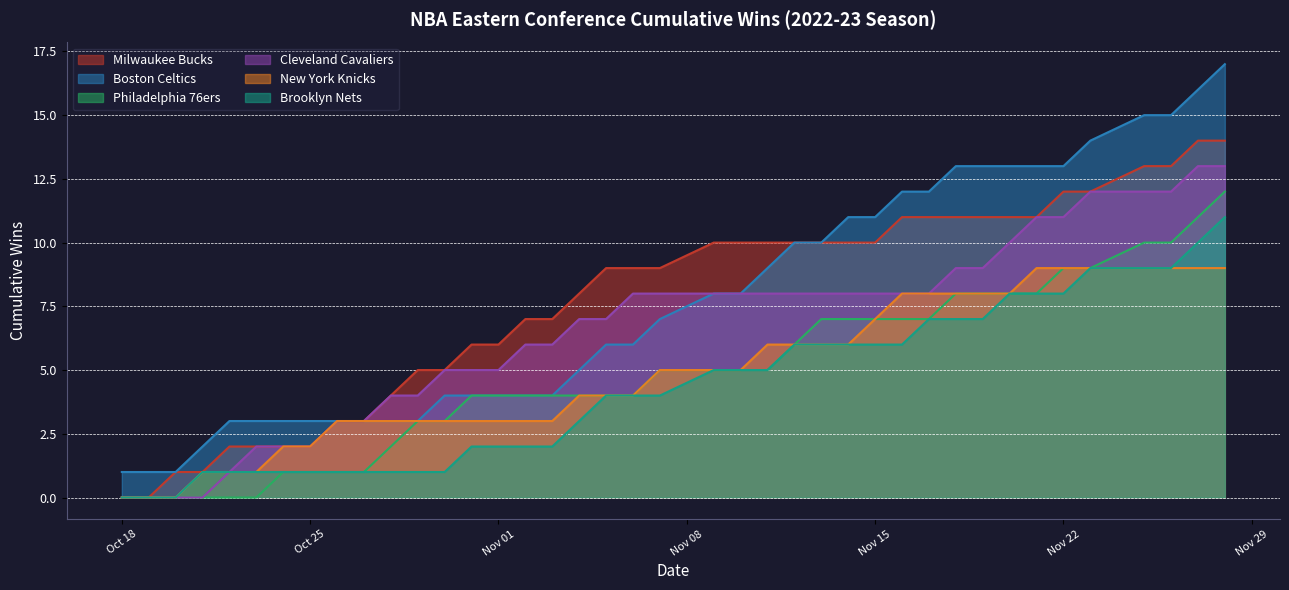

True or false: Philadelphia 76ers and Boston Celtics cross at least once.

False